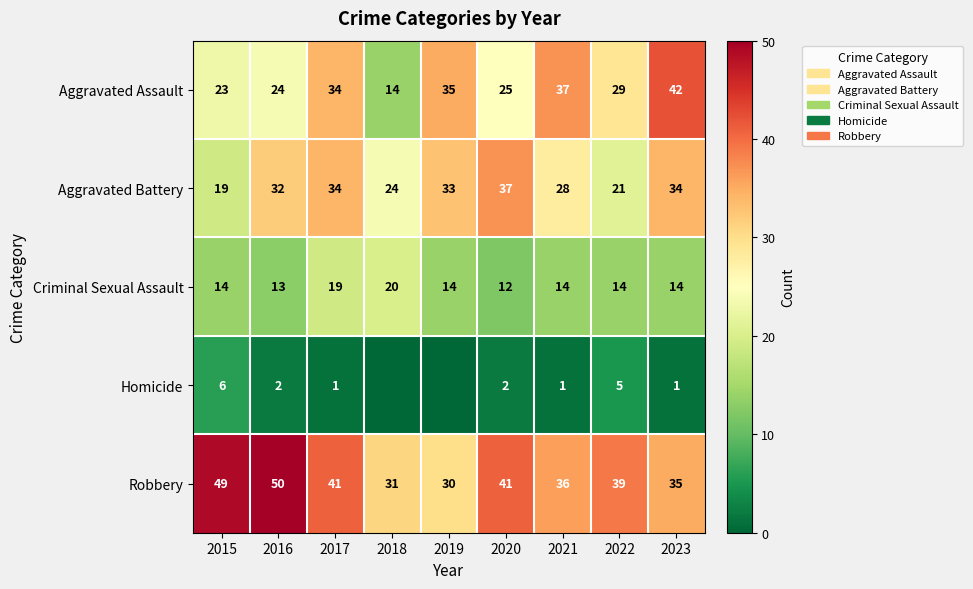

Is it true that Robbery equals 24 at 2015?

False